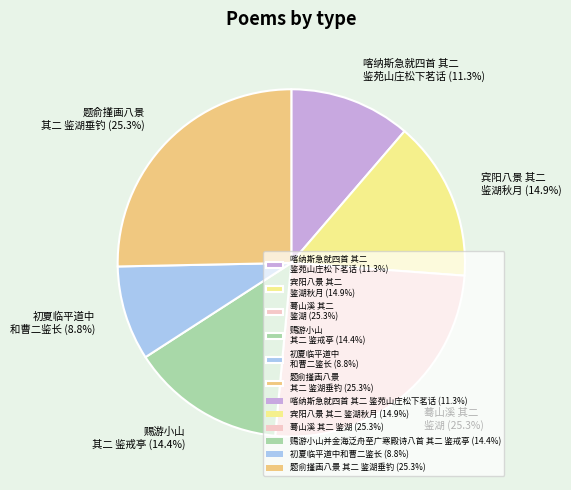

How many slices are in this pie chart?

6